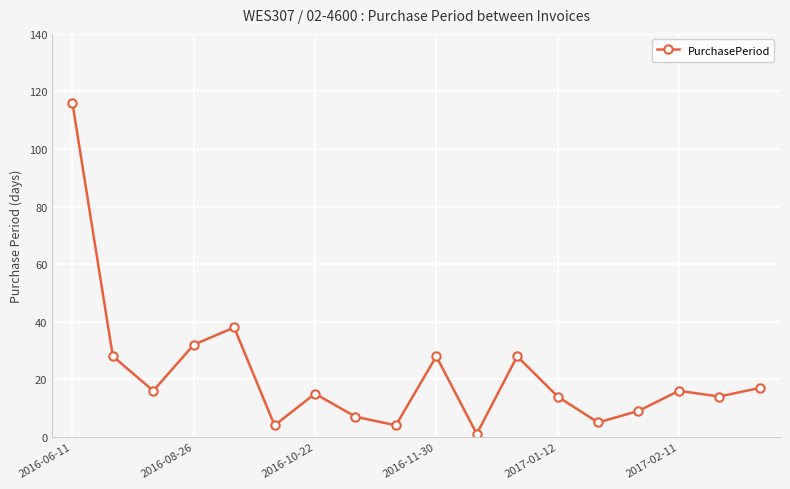

What is the difference between the maximum and second lowest values?

112